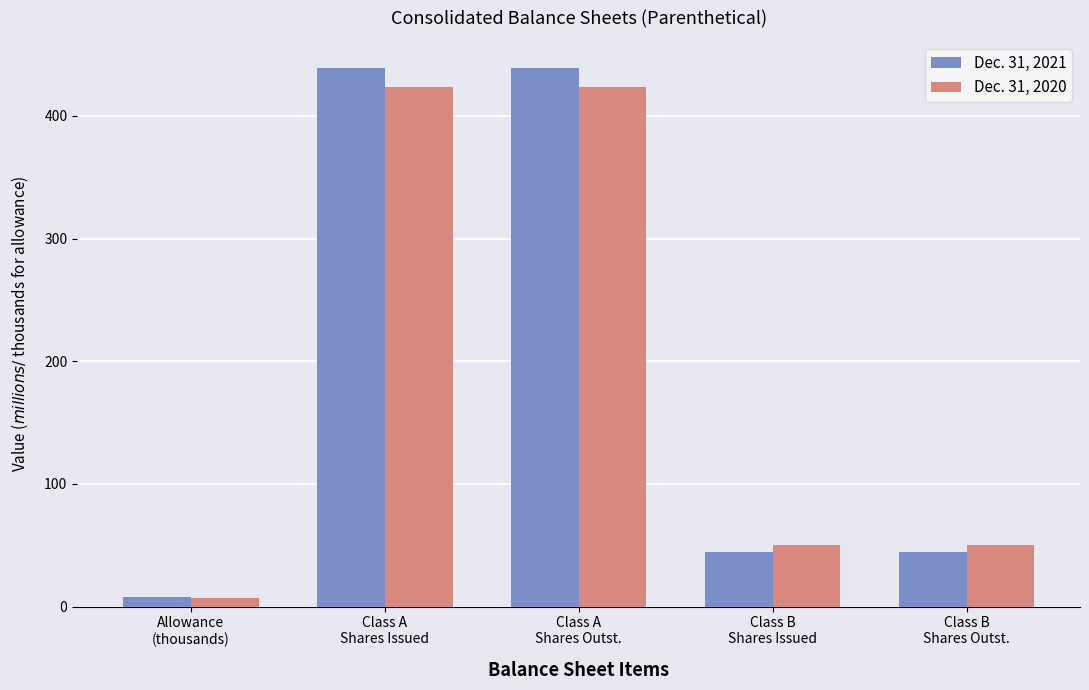

List the series in order of their peak value, lowest first.

Dec. 31, 2020, Dec. 31, 2021